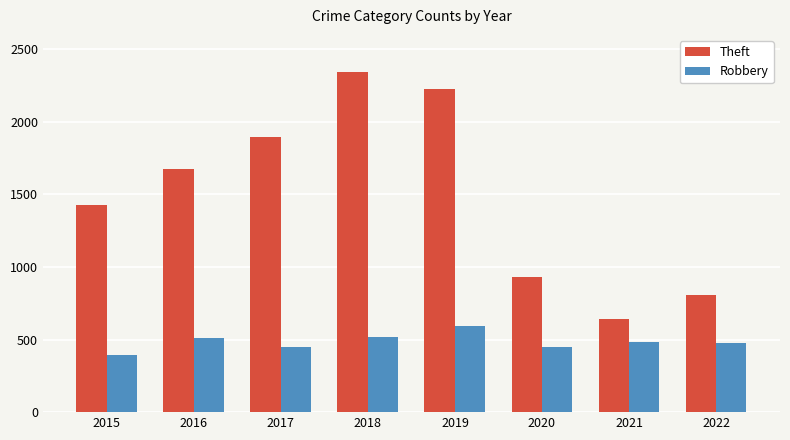

What is the sum of the Theft values at 2022 and 2019?

3037